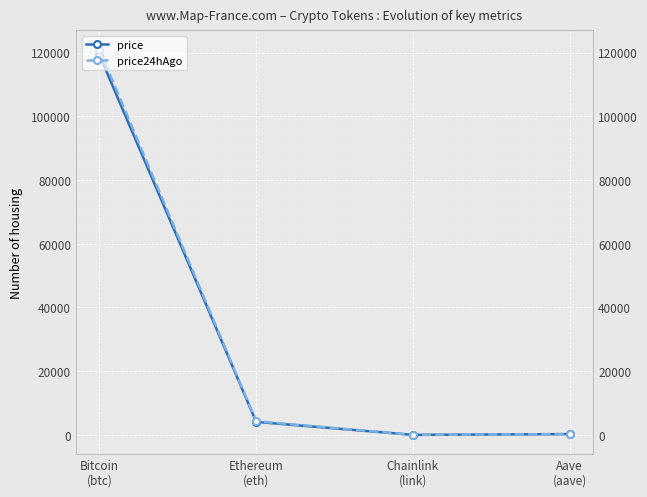

Reading left to right, what are all the values shown in this chart?

price: Bitcoin
(btc)=119226.0	Ethereum
(eth)=4097.1	Chainlink
(link)=21.4	Aave
(aave)=266.0
price24hAgo: Bitcoin
(btc)=120923.0	Ethereum
(eth)=4299.9	Chainlink
(link)=21.4	Aave
(aave)=271.6